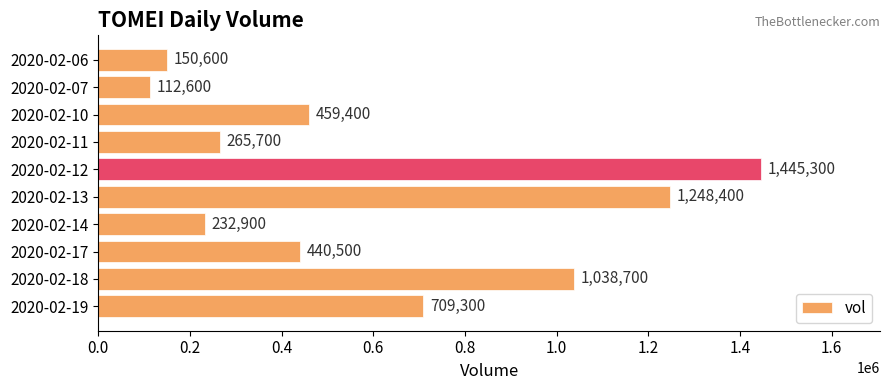

At which label is the value closest to 778950?

2020-02-19